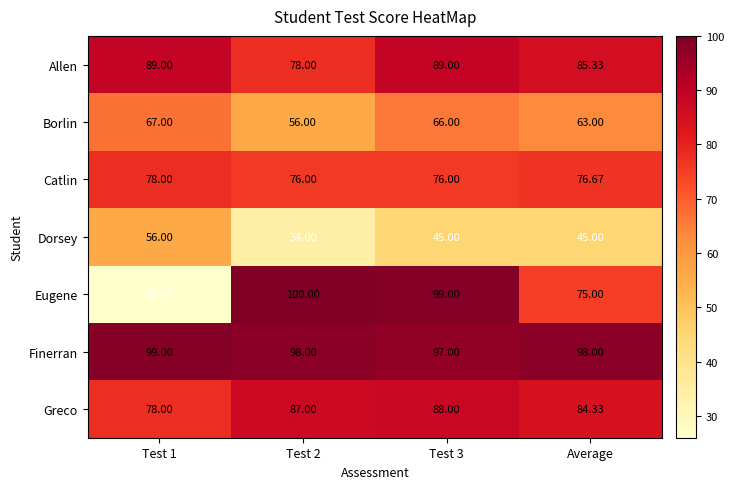

At how many categories does at least one series exceed 74?

4